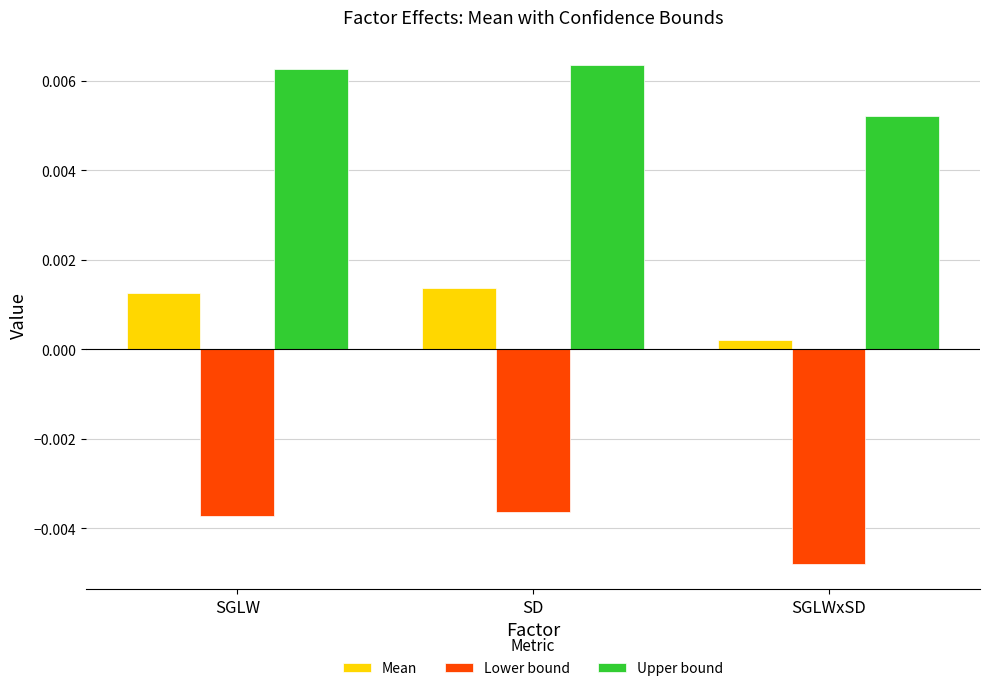

Which series has the largest range (max minus min)?

Lower bound